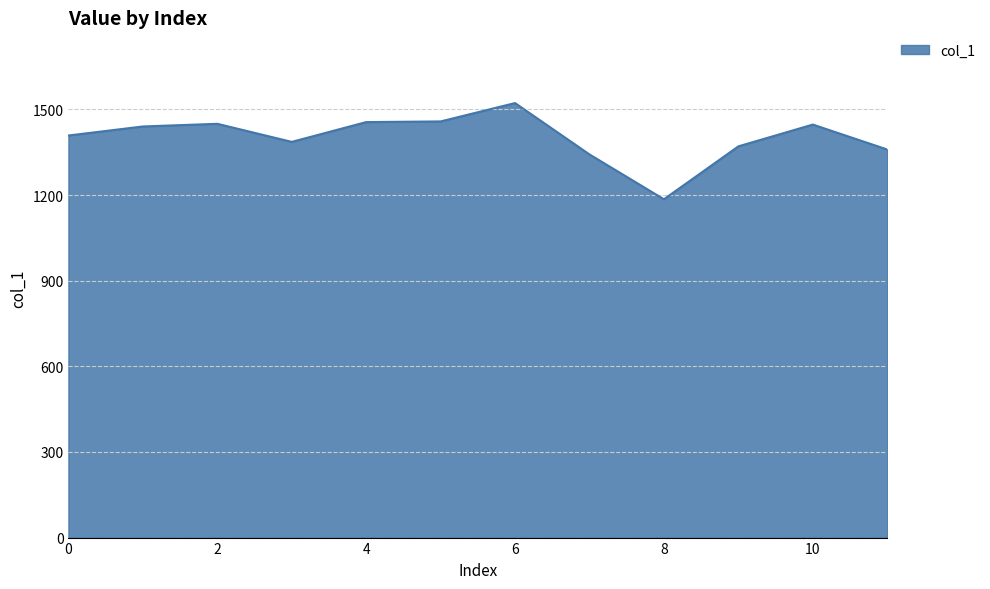

True or false: the data has more than 1 interior local peaks.

True